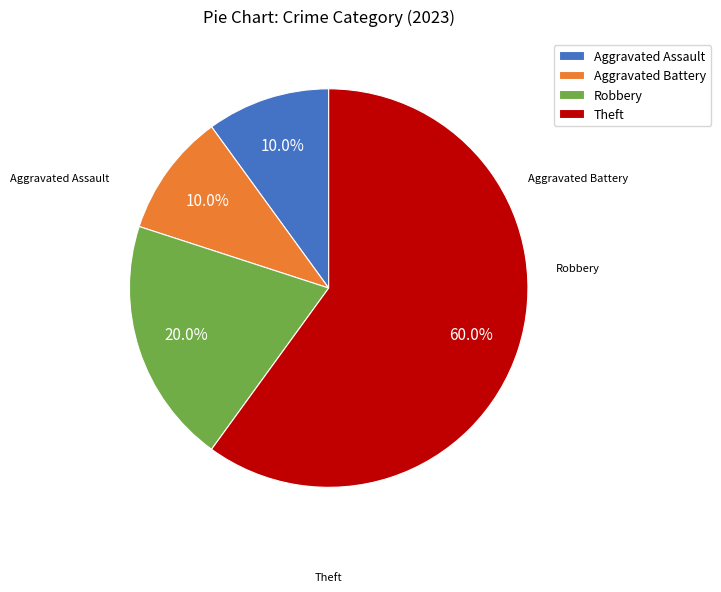

The Aggravated Battery slice represents 10% of the pie. True or false?

True